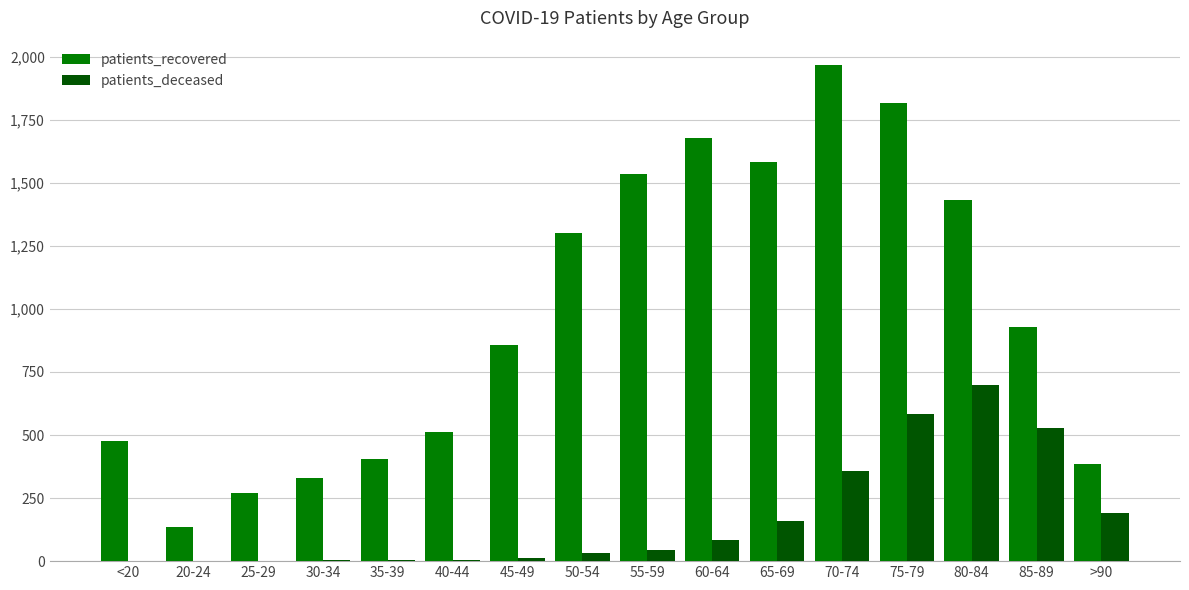

What is the maximum value shown in the chart?

1965